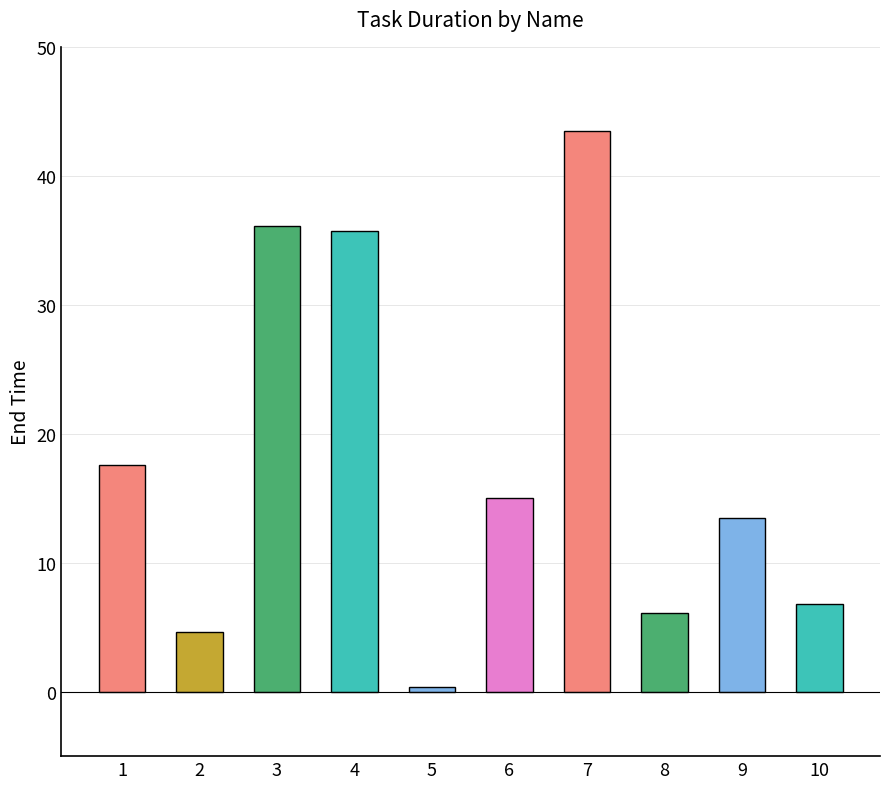

What is the sum of the values at 5 and 4?

36.1